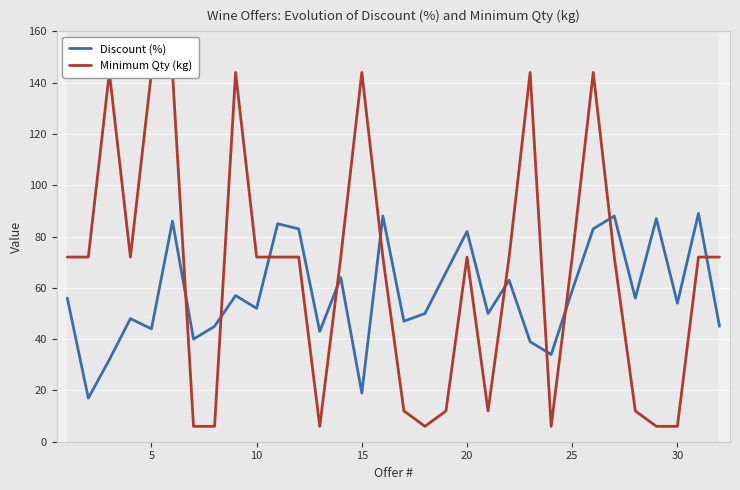

What is the minimum value for Discount (%)?

17